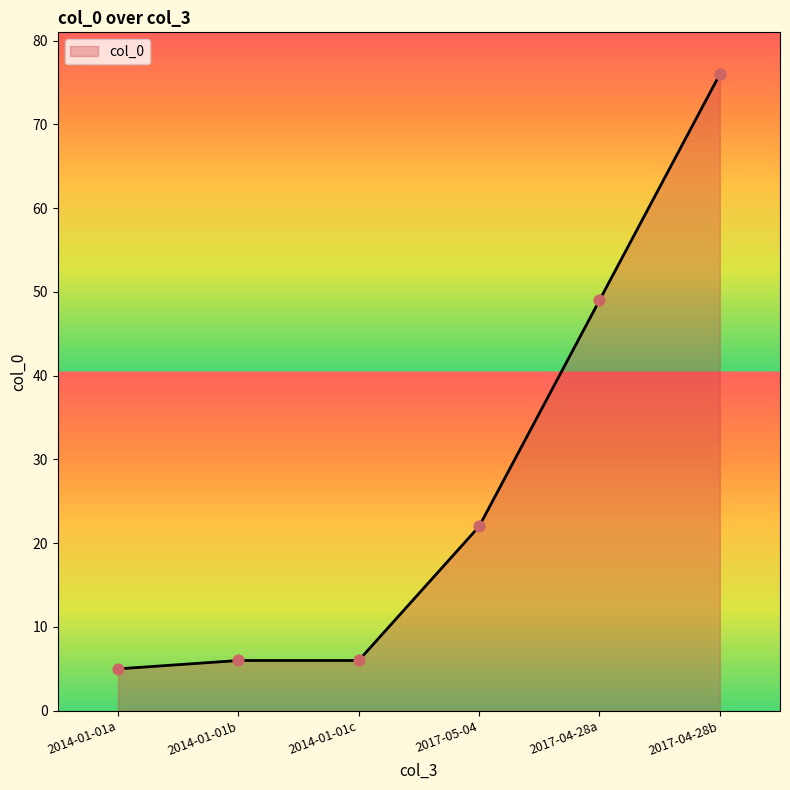

What is the change in value from 2014-01-01a to 2017-05-04?

+17